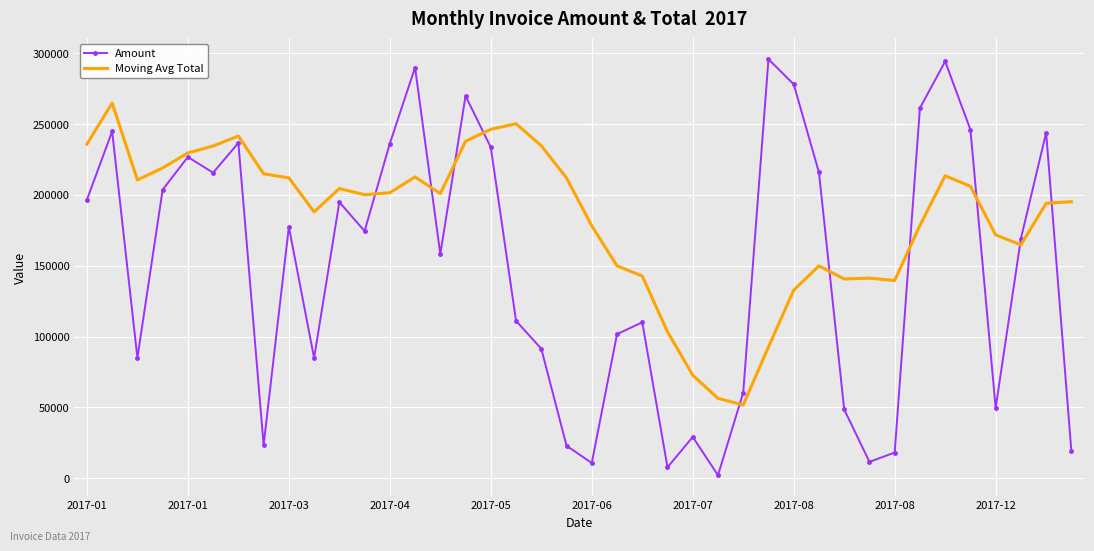

At how many categories does at least one series exceed 273489?

4